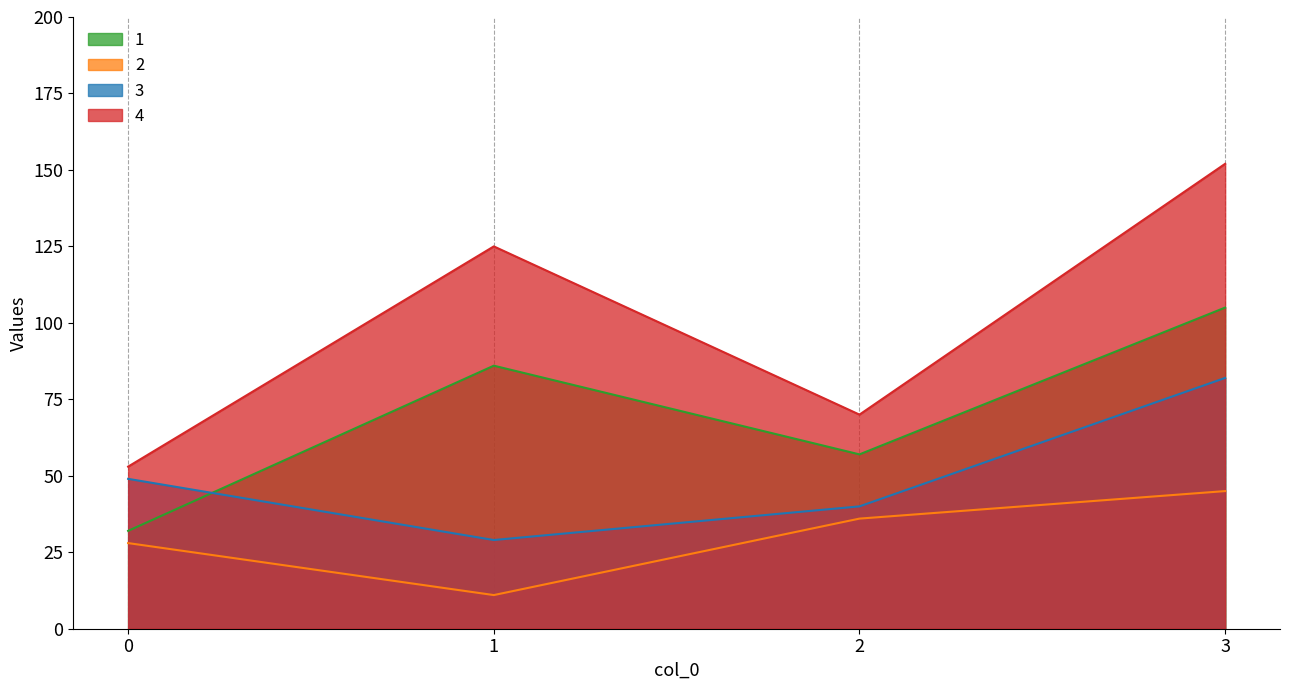

Reading left to right, transcribe all the data shown in this chart.

1: 32	86	57	105
2: 28	11	36	45
3: 49	29	40	82
4: 53	125	70	152